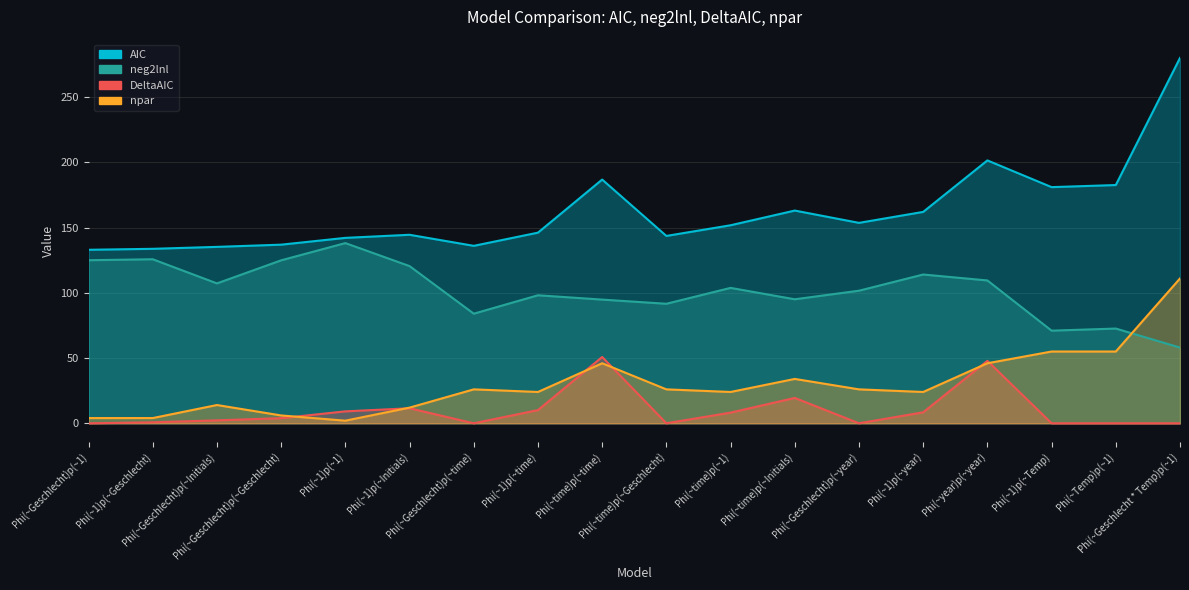

Reading left to right, list all the values displayed in this chart.

AIC: 133.0	133.7	135.2	136.9	142.1	144.5	136.0	146.1	186.8	143.6	151.8	163.0	153.6	162.0	201.5	181.0	182.6	280.0
neg2lnl: 125.0	125.7	107.2	124.9	138.1	120.5	84.0	98.1	94.8	91.6	103.8	95.0	101.6	114.0	109.5	71.0	72.6	58.0
DeltaAIC: 0.0	0.7	2.2	3.9	9.1	11.5	0.0	10.1	50.8	0.0	8.2	19.4	0.0	8.4	47.9	0.0	0.0	0.0
npar: 4.0	4.0	14.0	6.0	2.0	12.0	26.0	24.0	46.0	26.0	24.0	34.0	26.0	24.0	46.0	55.0	55.0	111.0